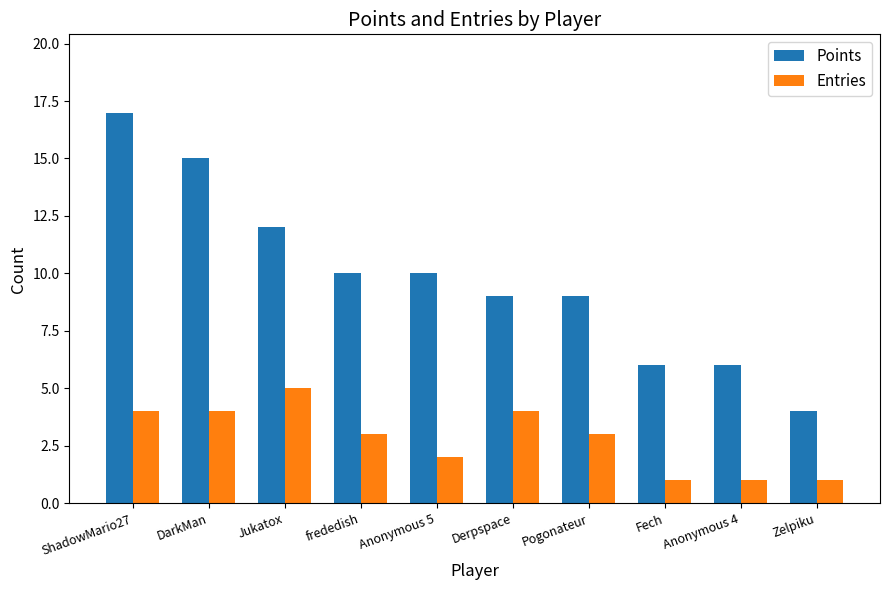

What is the highest value of the Entries series?

5